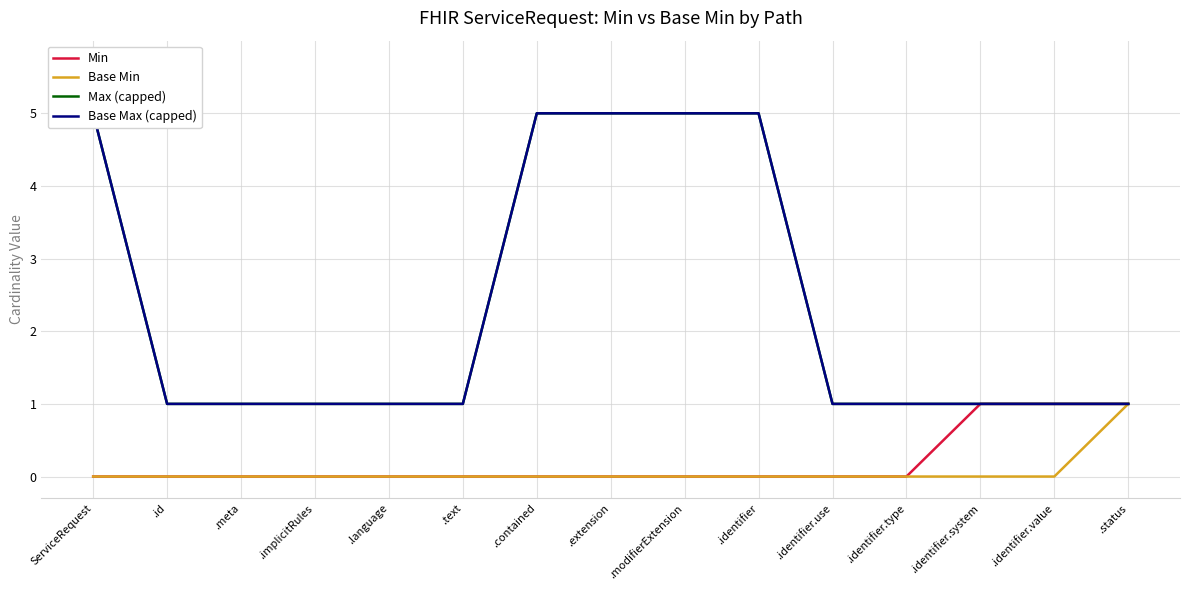

What is the total value across all series at .text?

2